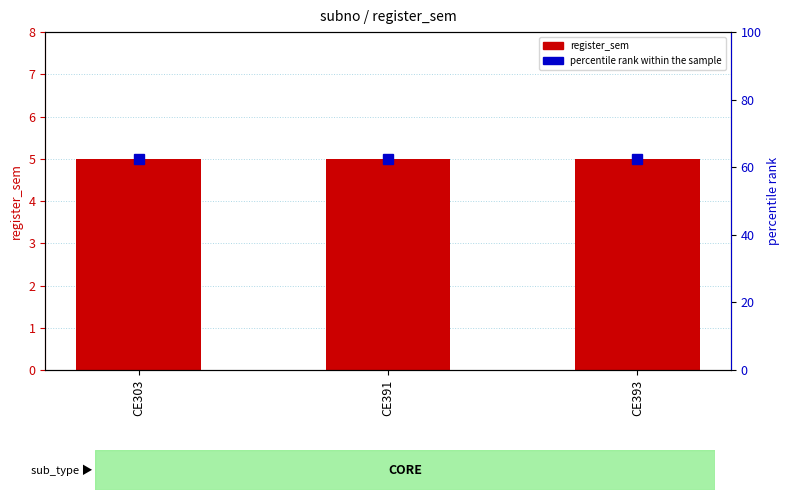

Which series has the largest total across all categories?

percentile rank within the sample